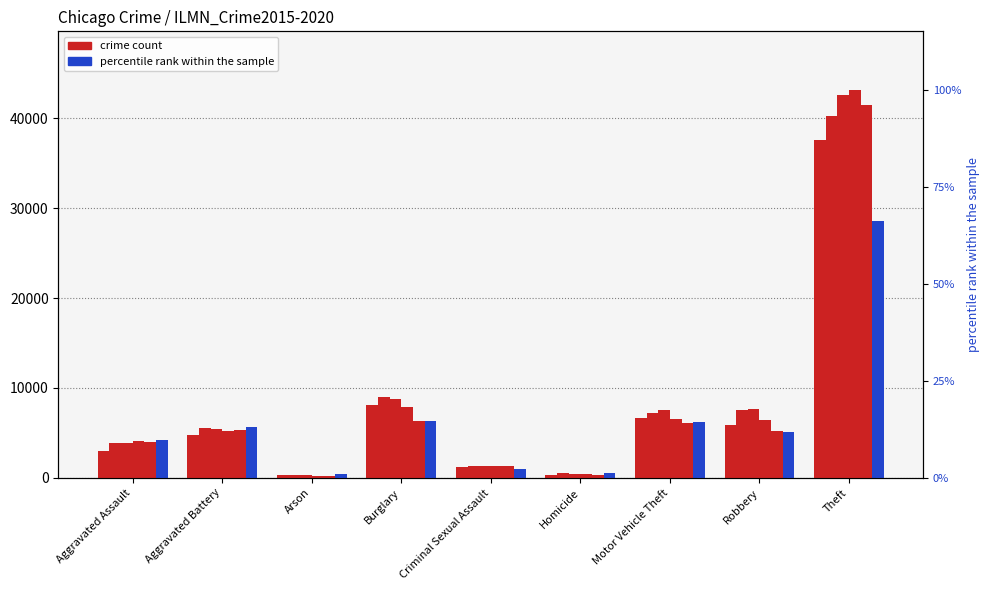

Which category has the lowest value in the 2018 series?

Arson